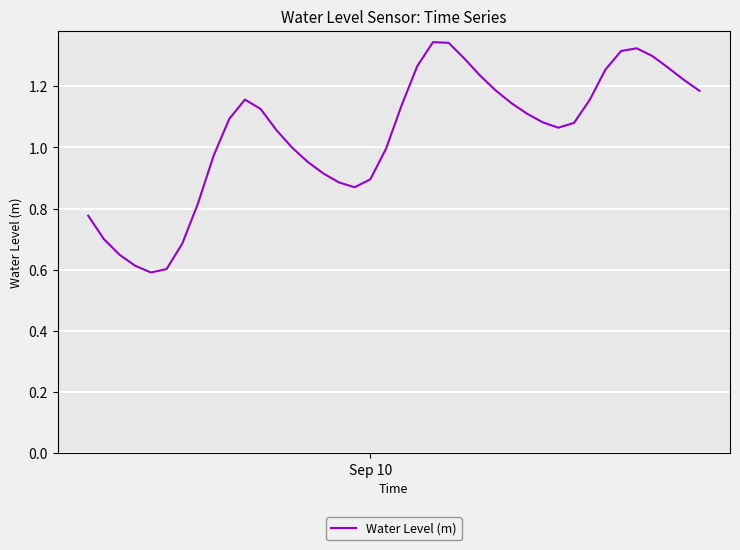

Does the chart have visible grid lines?

Yes